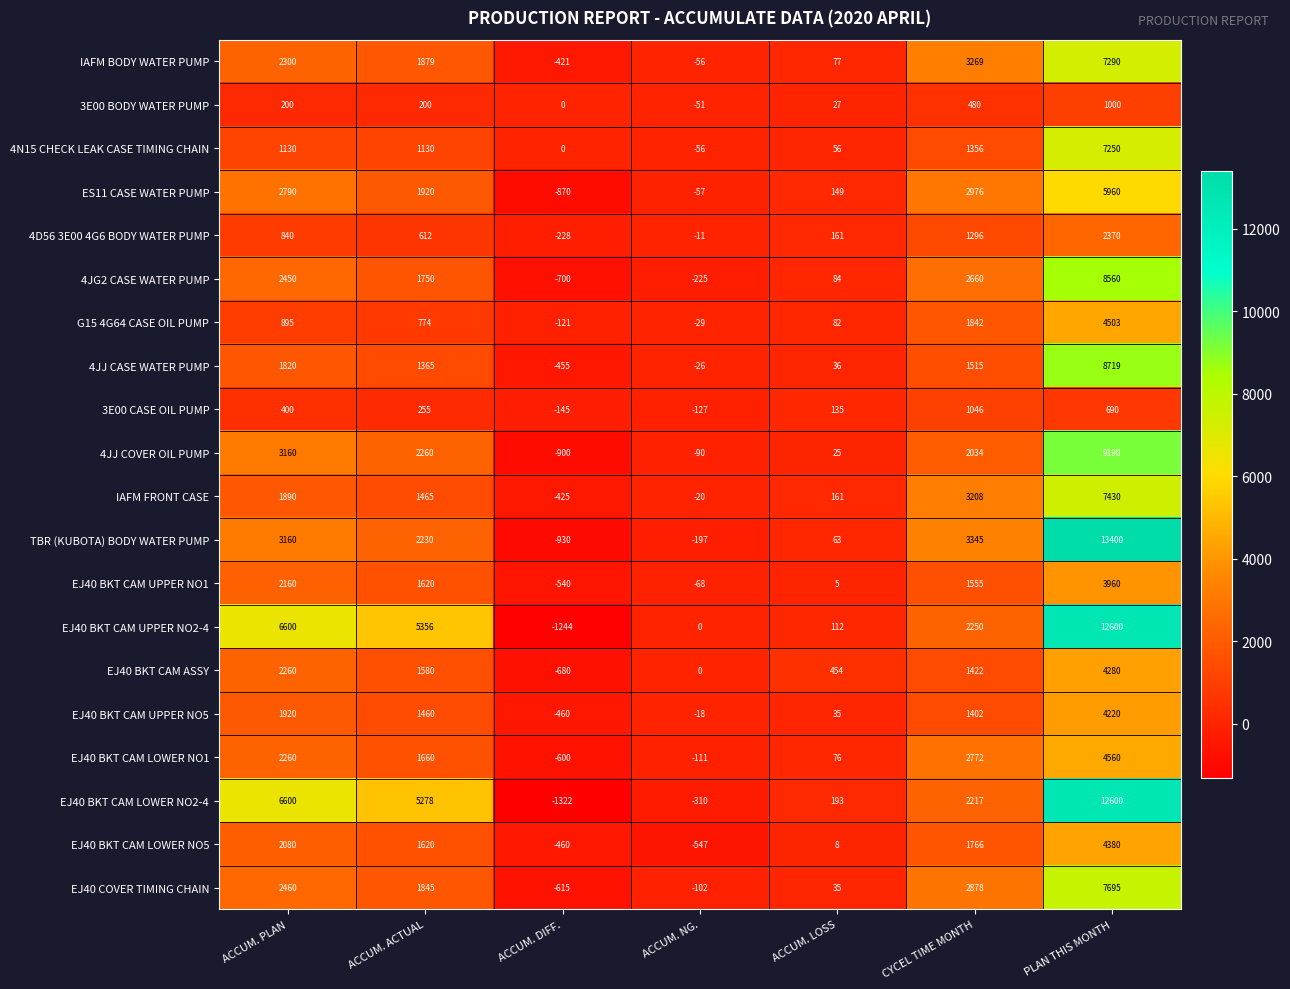

The EJ40 BKT CAM UPPER NO2-4 series shows 7259 at ACCUM. ACTUAL. True or false?

False